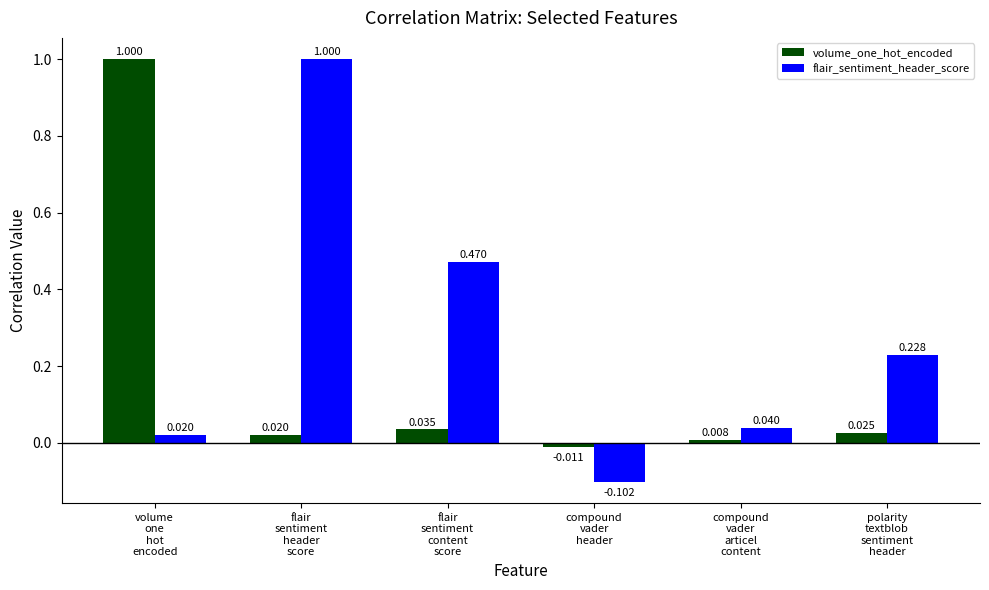

What is the spread (max minus min) of values at flair
sentiment
content
score?

0.4